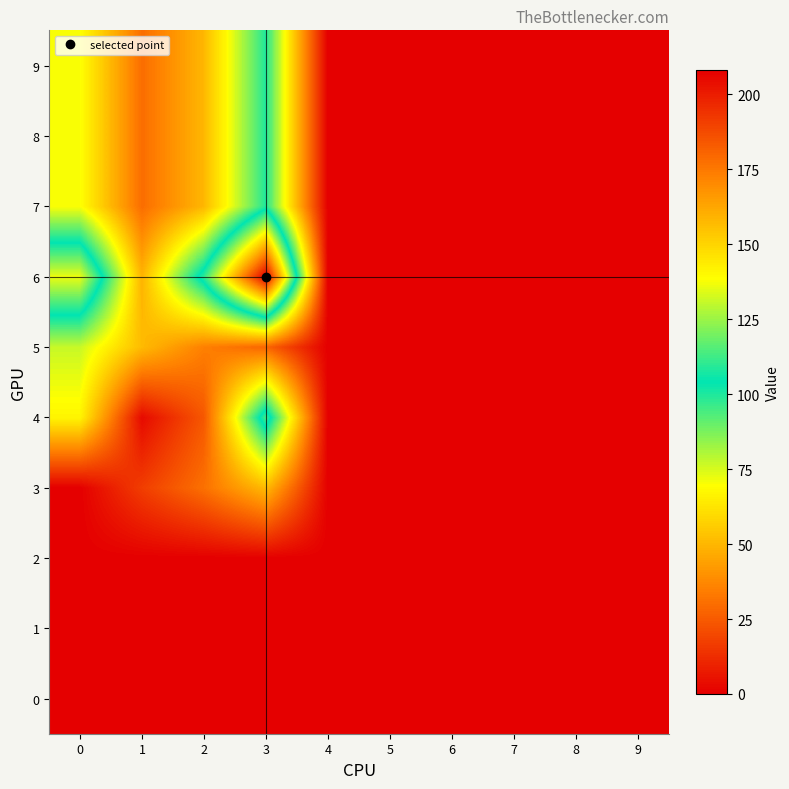

Which series changed the most between 3 and 9?

6